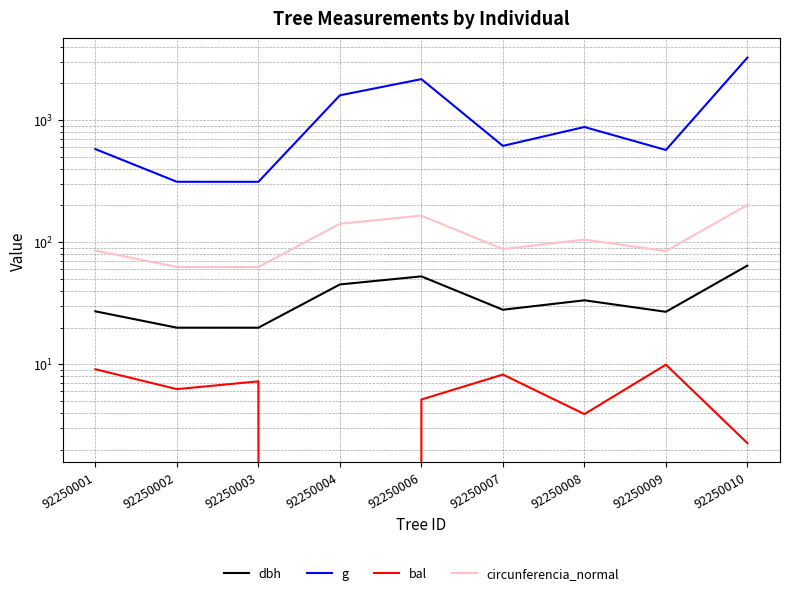

How many interior local peaks does the dbh series have?

2